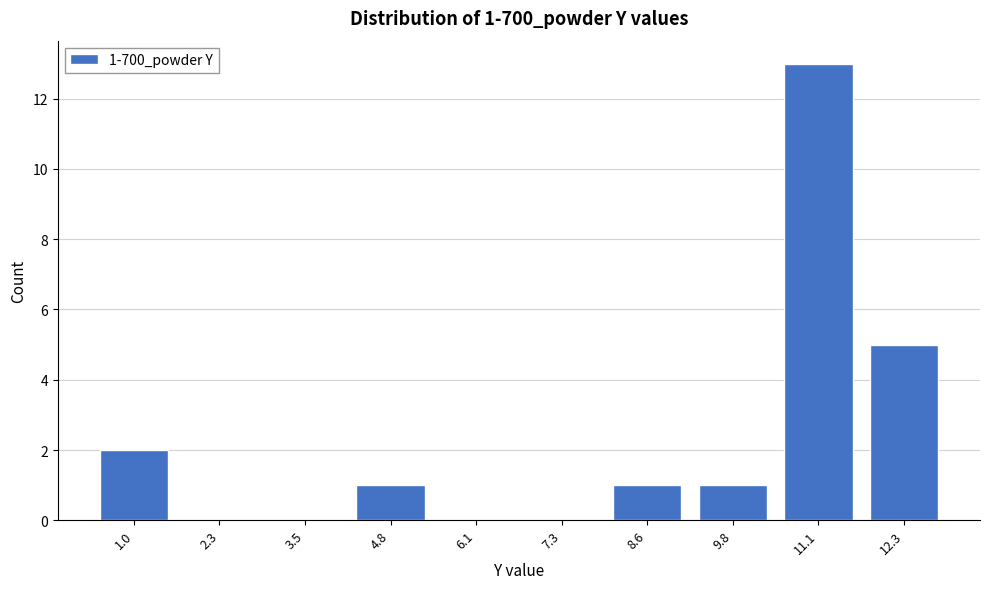

Reading right to left, transcribe all the data shown in this chart.

12.3=5	11.1=13	9.8=1	8.6=1	7.3=0	6.1=0	4.8=1	3.5=0	2.3=0	1.0=2